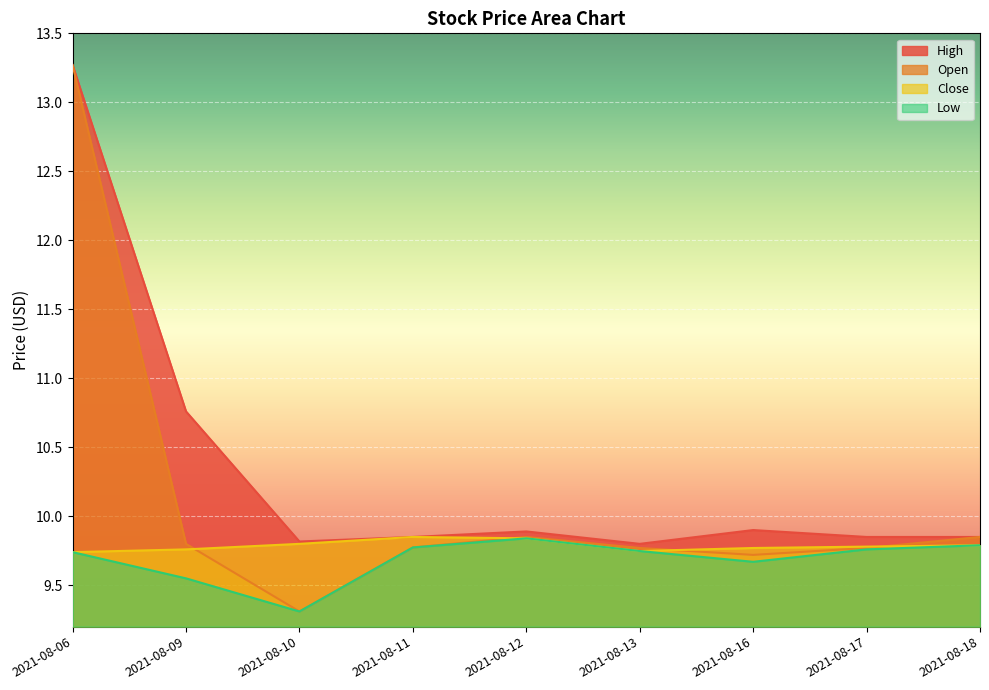

Reading left to right, transcribe all the data shown in this chart.

High: 2021-08-06=13.3	2021-08-09=10.8	2021-08-10=9.8	2021-08-11=9.9	2021-08-12=9.9	2021-08-13=9.8	2021-08-16=9.9	2021-08-17=9.9	2021-08-18=9.9
Open: 2021-08-06=13.3	2021-08-09=9.8	2021-08-10=9.3	2021-08-11=9.8	2021-08-12=9.9	2021-08-13=9.8	2021-08-16=9.7	2021-08-17=9.8	2021-08-18=9.9
Close: 2021-08-06=9.7	2021-08-09=9.8	2021-08-10=9.8	2021-08-11=9.9	2021-08-12=9.8	2021-08-13=9.7	2021-08-16=9.8	2021-08-17=9.8	2021-08-18=9.8
Low: 2021-08-06=9.7	2021-08-09=9.6	2021-08-10=9.3	2021-08-11=9.8	2021-08-12=9.8	2021-08-13=9.7	2021-08-16=9.7	2021-08-17=9.8	2021-08-18=9.8